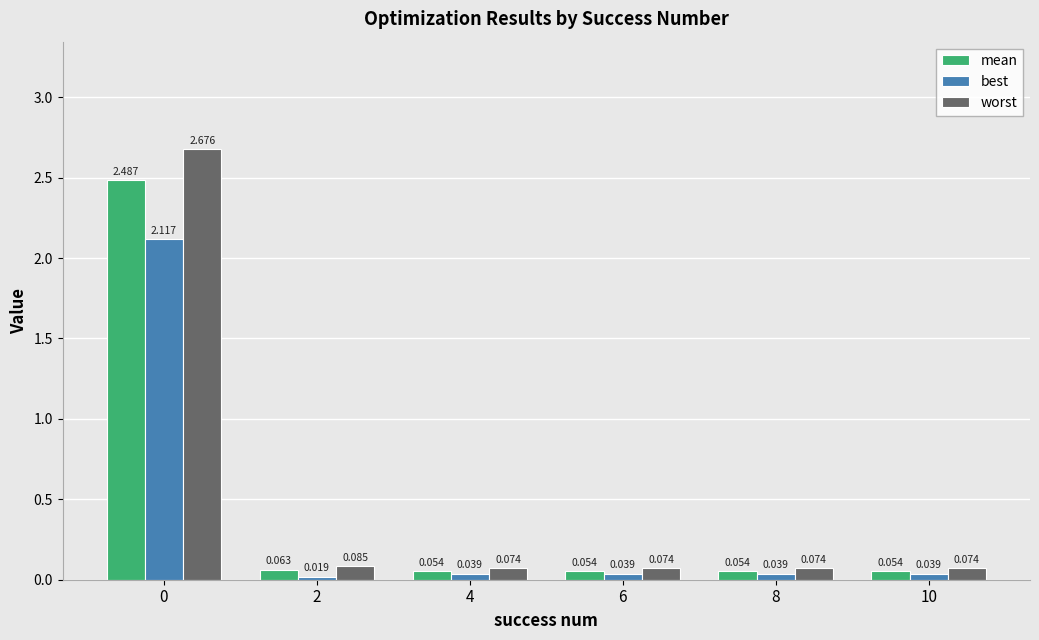

Count the number of data series in this chart.

3